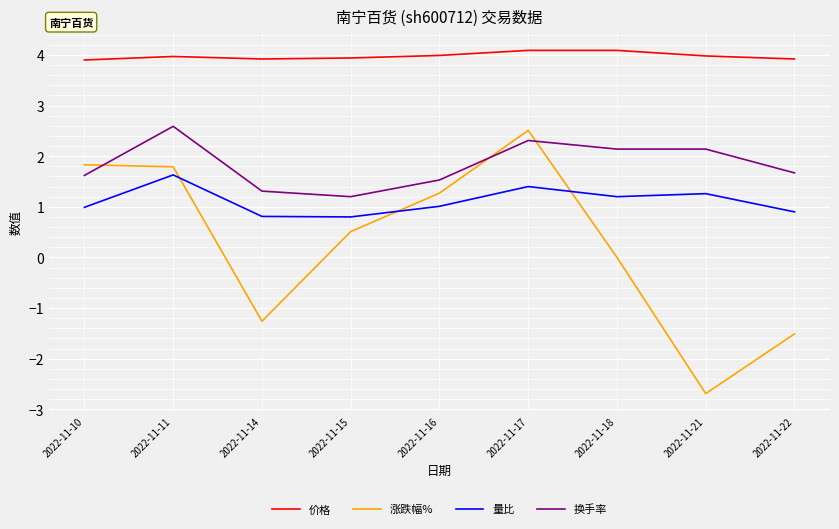

True or false: 涨跌幅% and 价格 intersect in this chart.

False